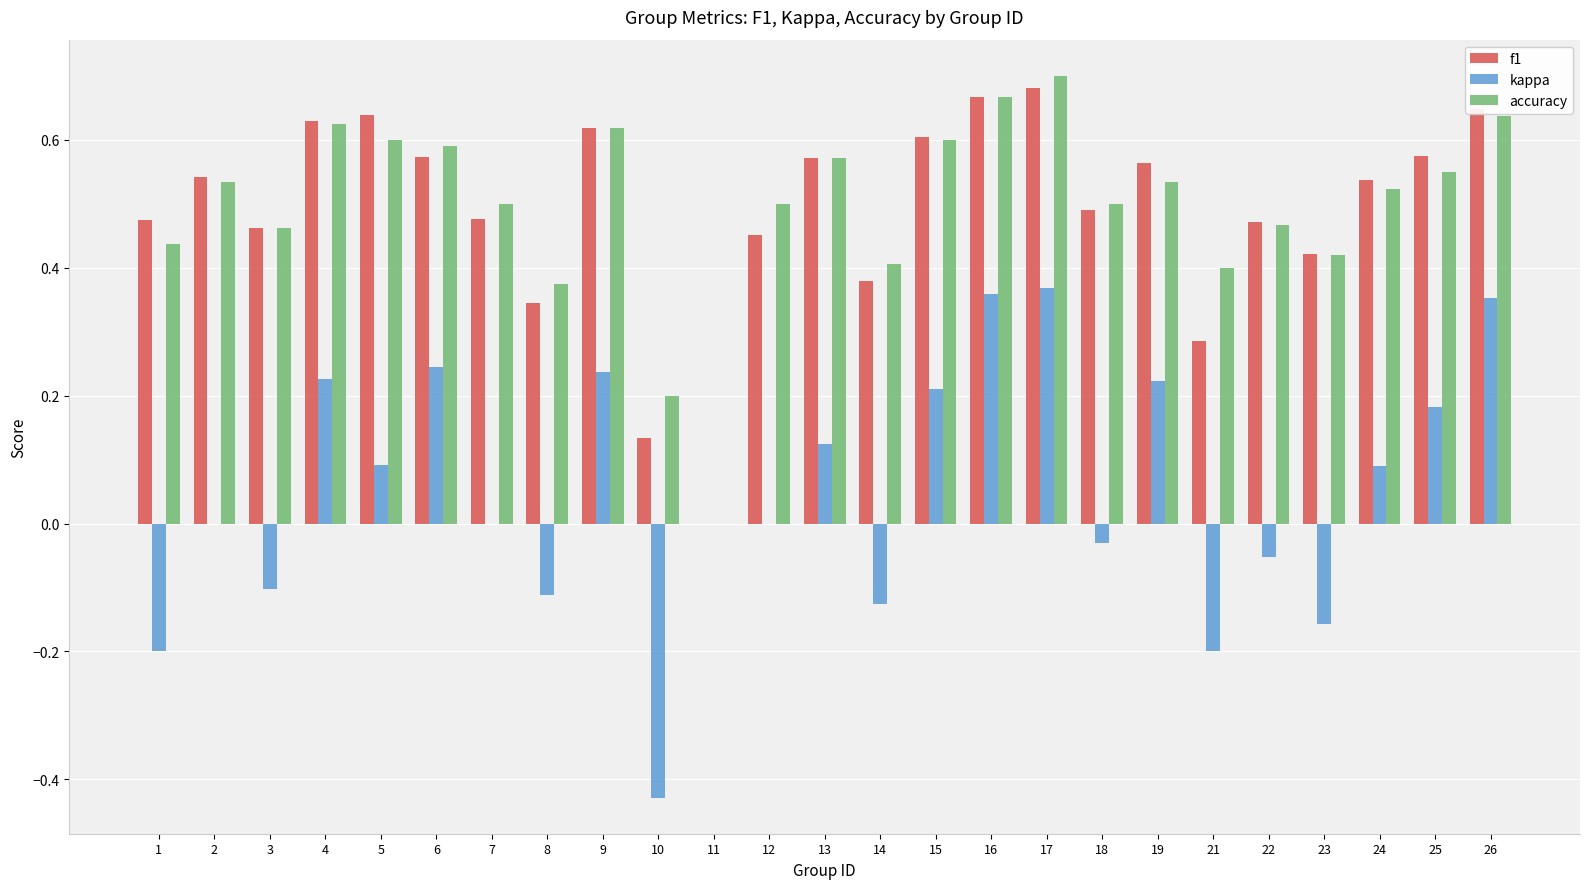

Which series has the widest spread of values?

kappa